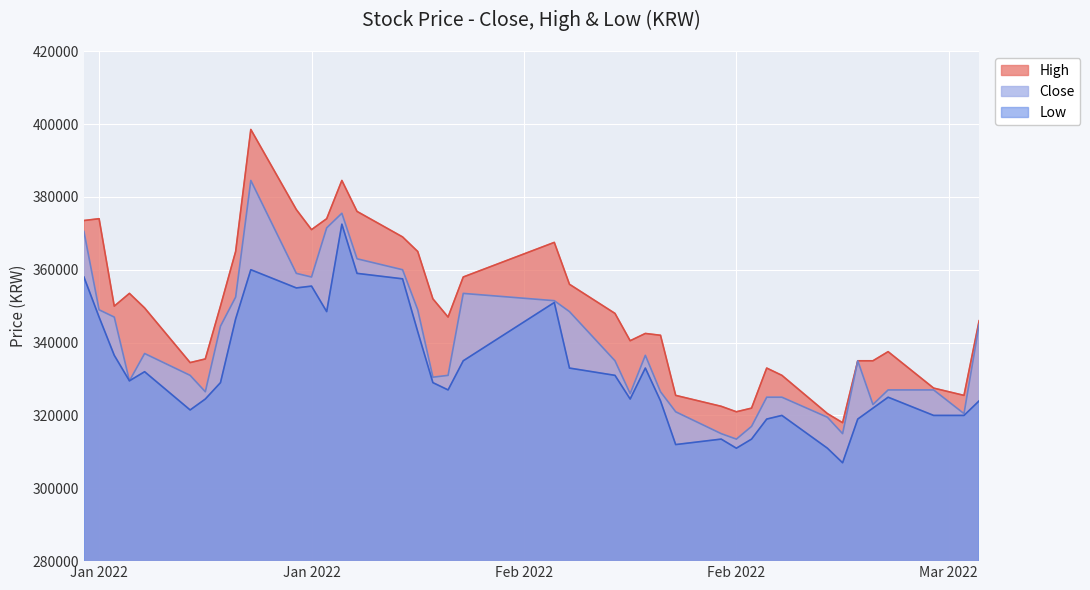

In Close, how many points are higher than both neighbors (excluding endpoints)?

6